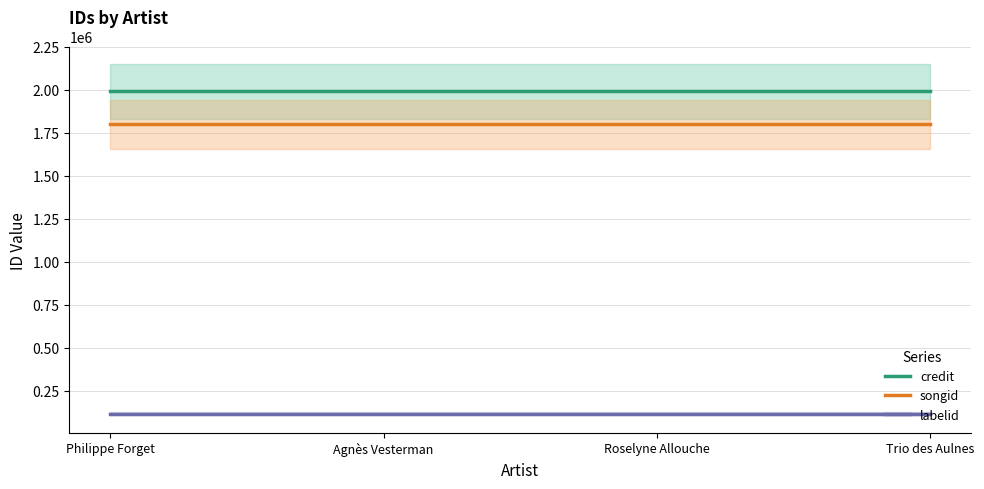

What is the lowest value of the labelid series?

116287